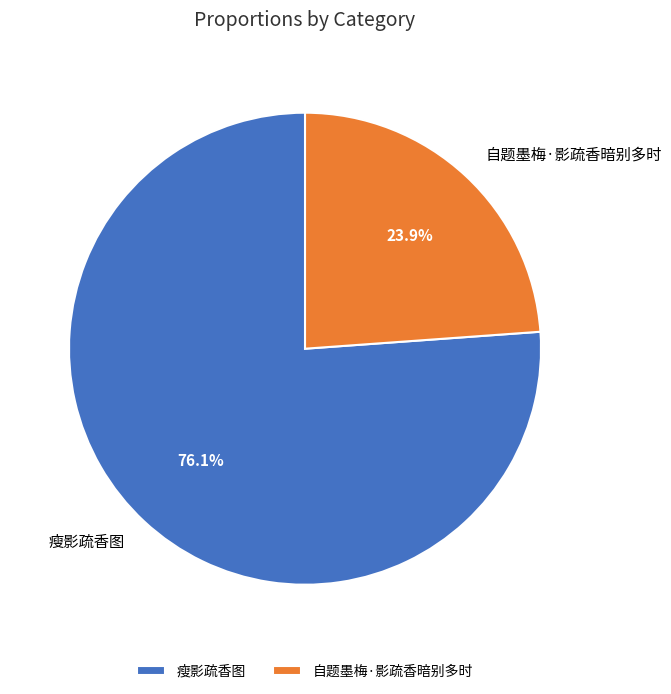

Count the number of slices in the pie.

2